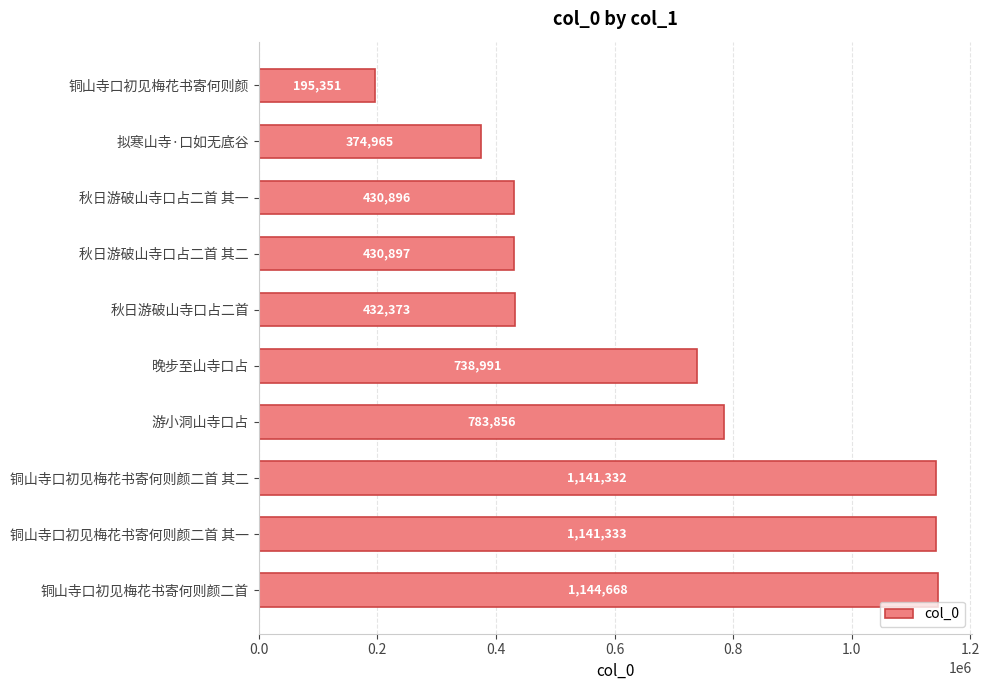

What is the difference between the maximum and second lowest values?

769703